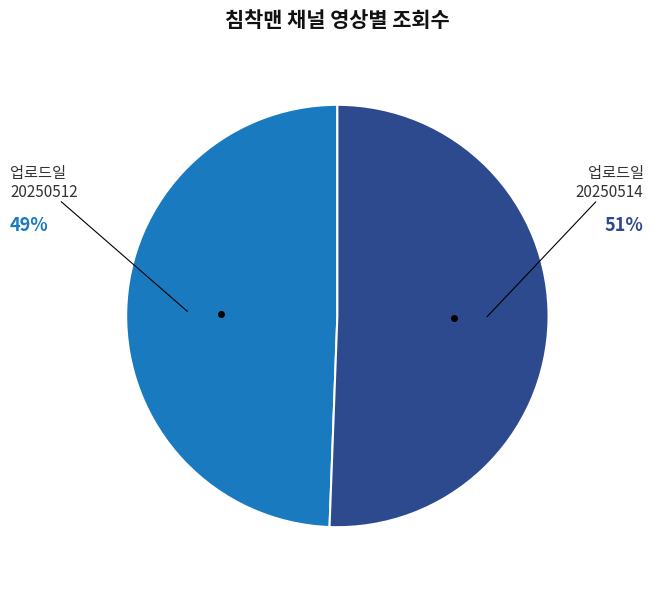

Does any single category account for the majority?

Yes